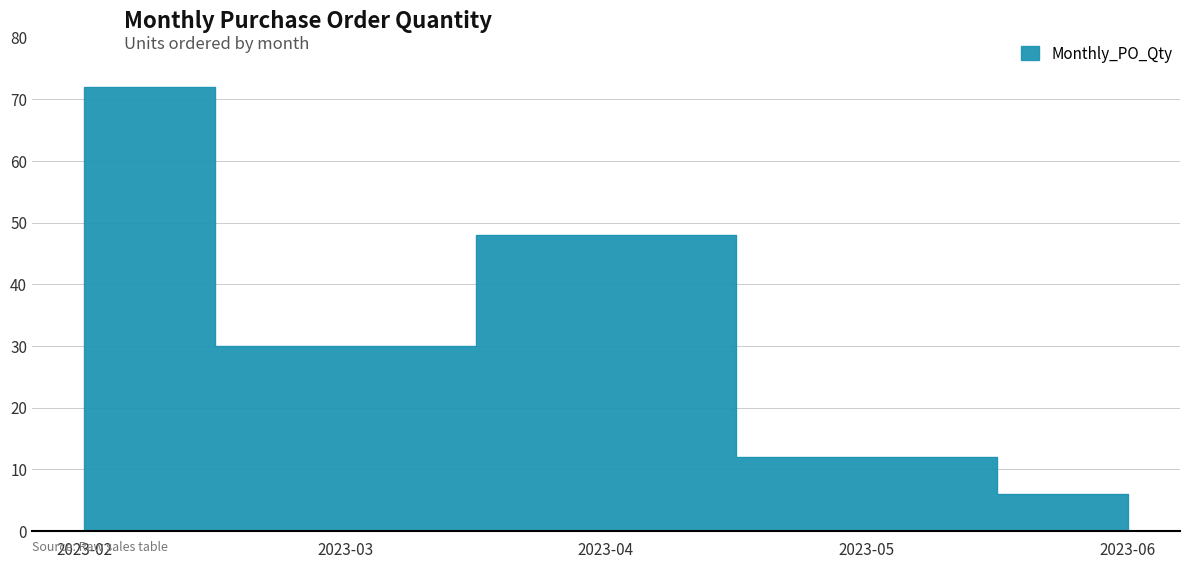

Rank the categories by value from highest to lowest.

2023-02, 2023-04, 2023-03, 2023-05, 2023-06